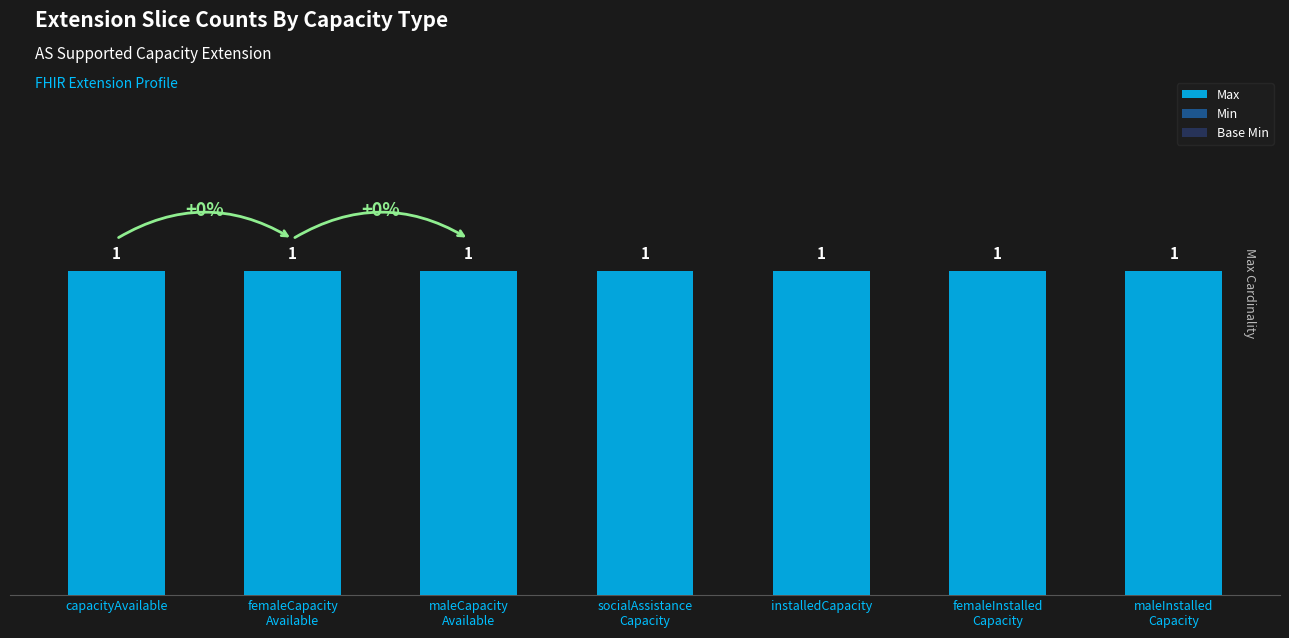

The value of Max at installedCapacity is 1. True or false?

True